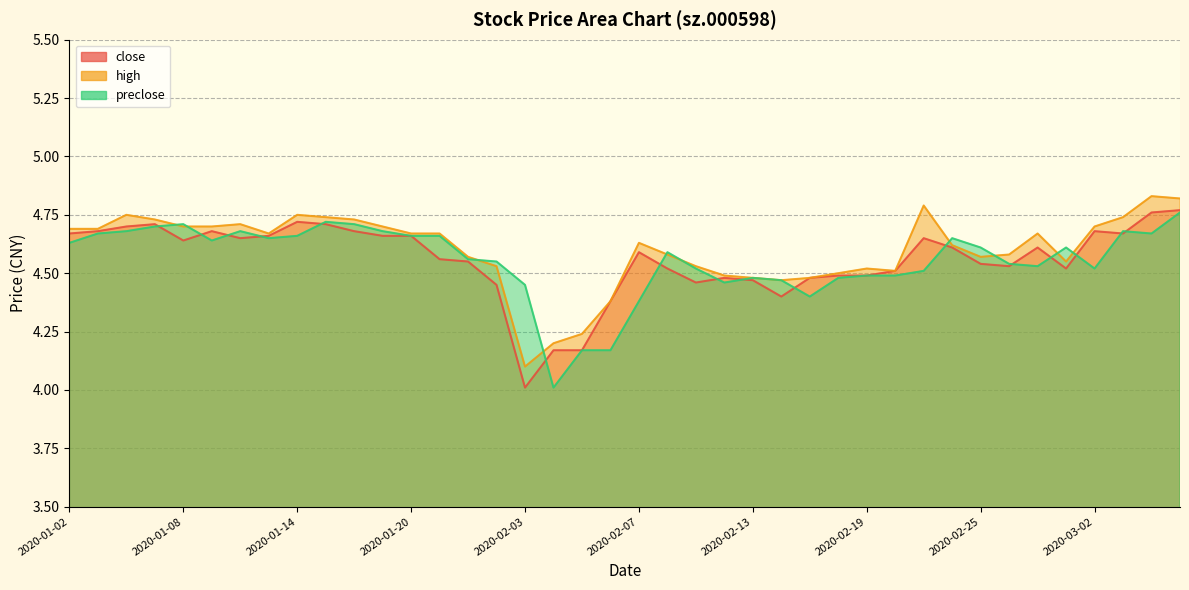

What is the sum of the preclose values at 2020-01-03 and 2020-01-20?

9.3